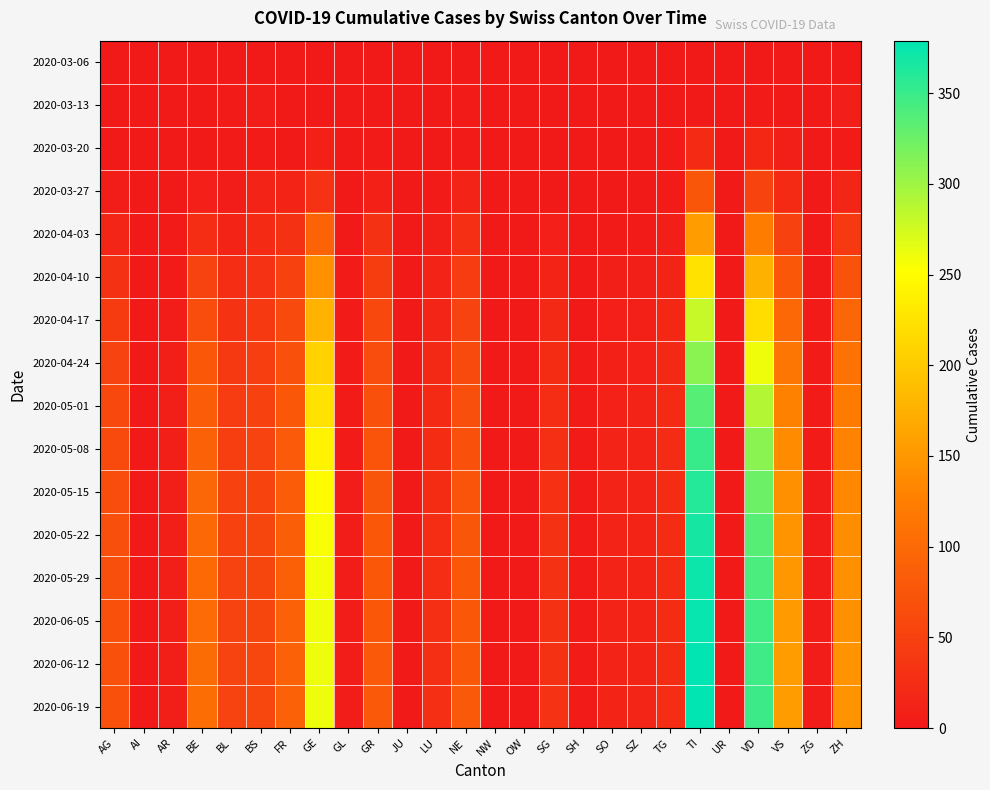

Rank the series by their maximum value, from highest to lowest.

2020-06-19, 2020-06-12, 2020-06-05, 2020-05-29, 2020-05-22, 2020-05-15, 2020-05-08, 2020-05-01, 2020-04-24, 2020-04-17, 2020-04-10, 2020-04-03, 2020-03-27, 2020-03-20, 2020-03-13, 2020-03-06